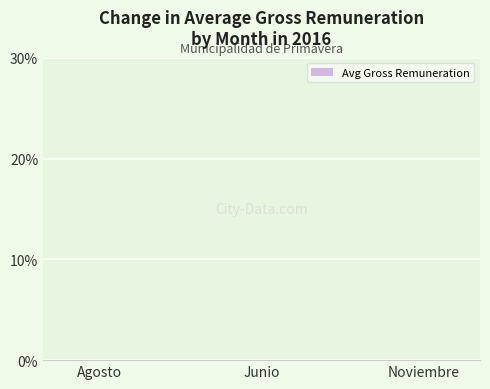

What is the approximate value at Junio?

-3.1